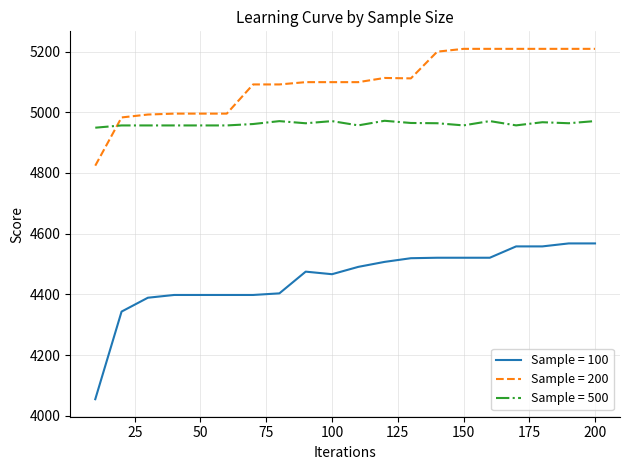

How many lines are shown in the chart?

3